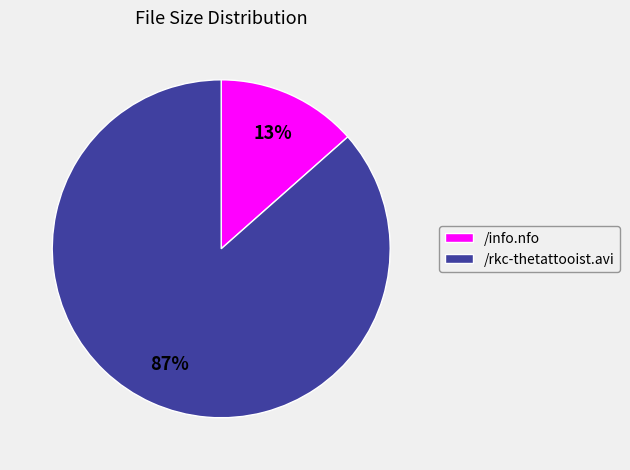

Rank the categories by value from highest to lowest.

/rkc-thetattooist.avi, /info.nfo